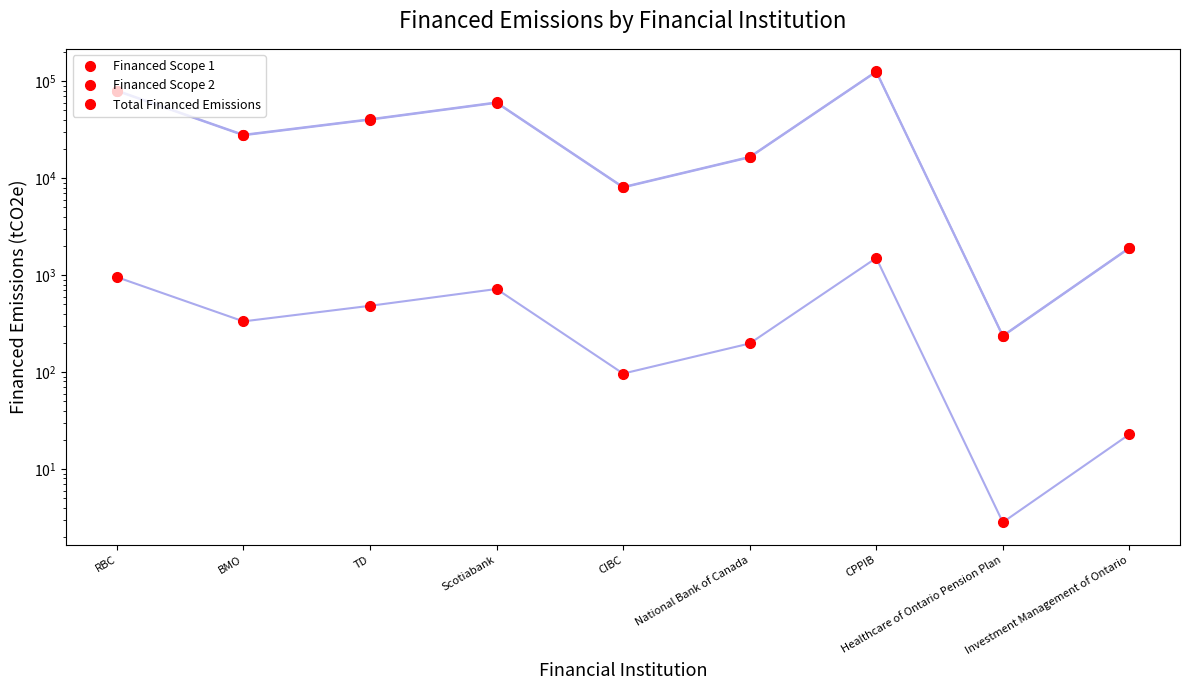

Reading right to left, transcribe all the data shown in this chart.

Financed Scope 1: 1893.7	234.5	124620.5	16368.6	8007.5	59685.2	40039.0	27661.2	79103.8
Financed Scope 2: 22.8	2.8	1501.8	197.3	96.5	719.3	482.5	333.4	953.3
Total Financed Emissions: 1916.6	237.3	126122.3	16565.8	8104.0	60404.5	40521.5	27994.5	80057.1